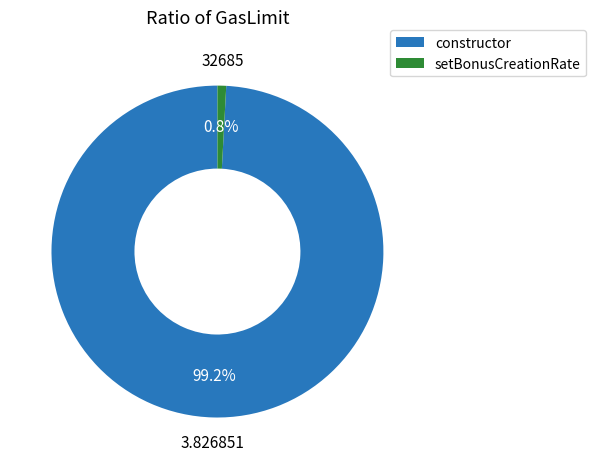

Rank the categories by value from lowest to highest.

setBonusCreationRate, constructor